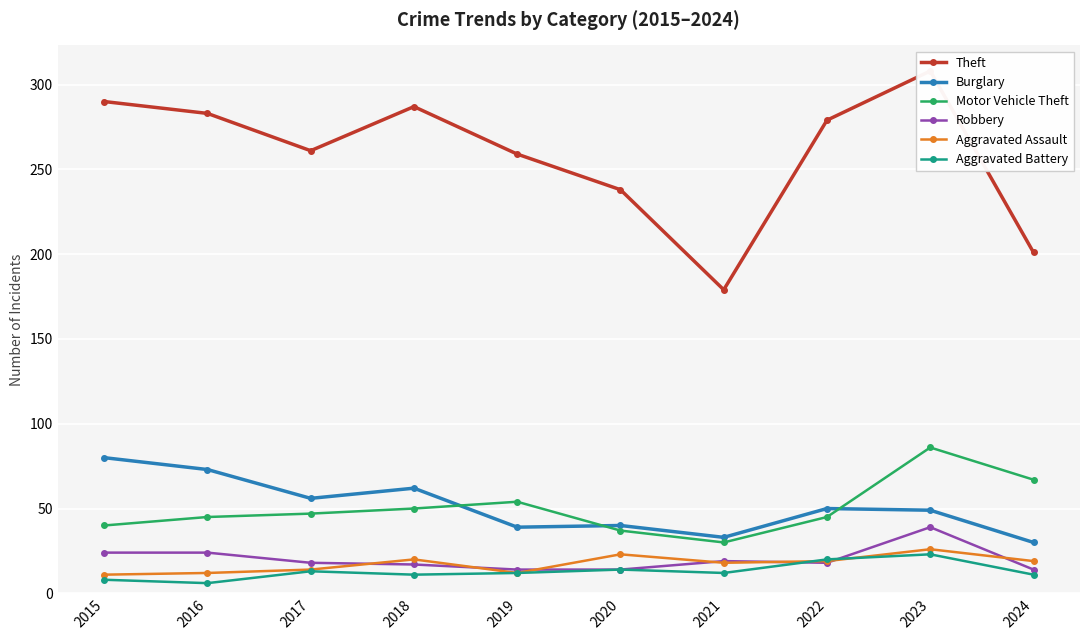

At 2018, list the series in order from smallest to largest.

Aggravated Battery, Robbery, Aggravated Assault, Motor Vehicle Theft, Burglary, Theft